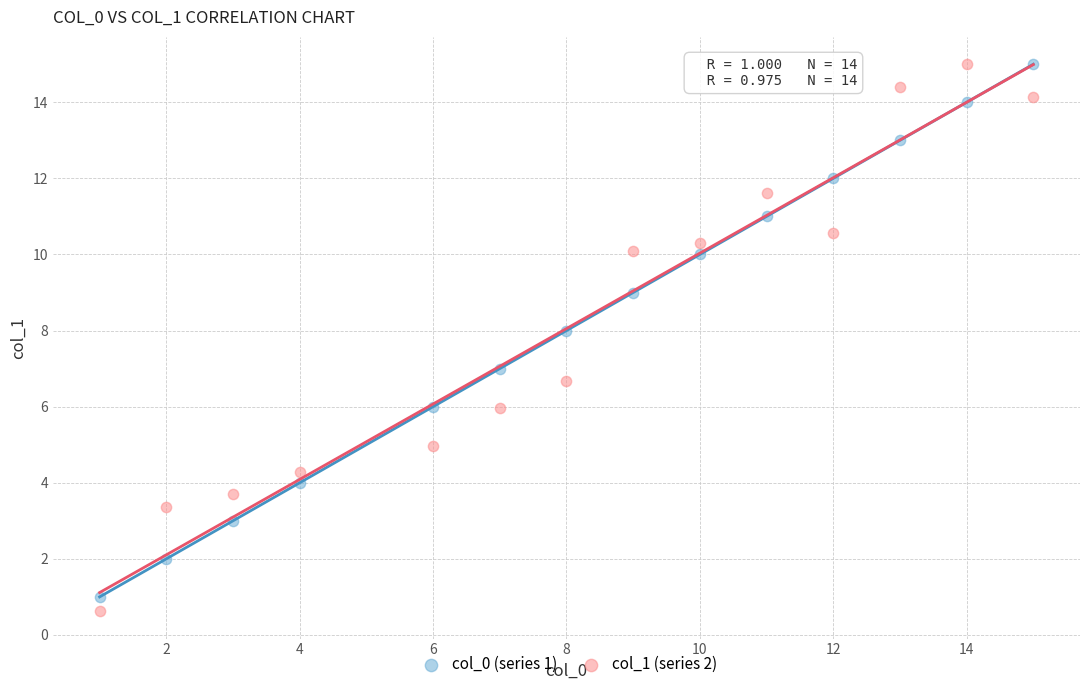

Across all data points, what is the range of X values (max minus min)?

14.0